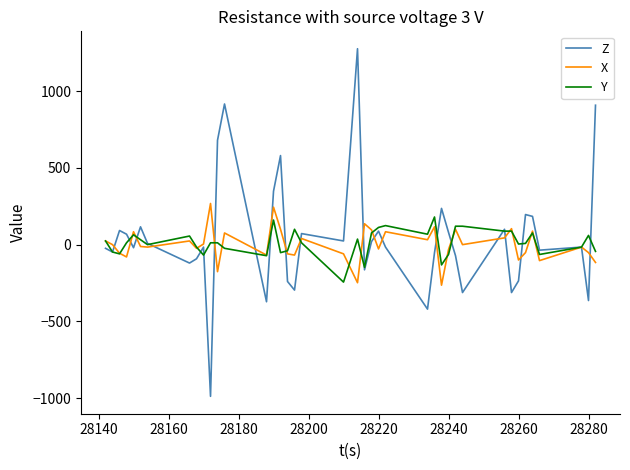

What is the minimum value shown in the chart?

-988